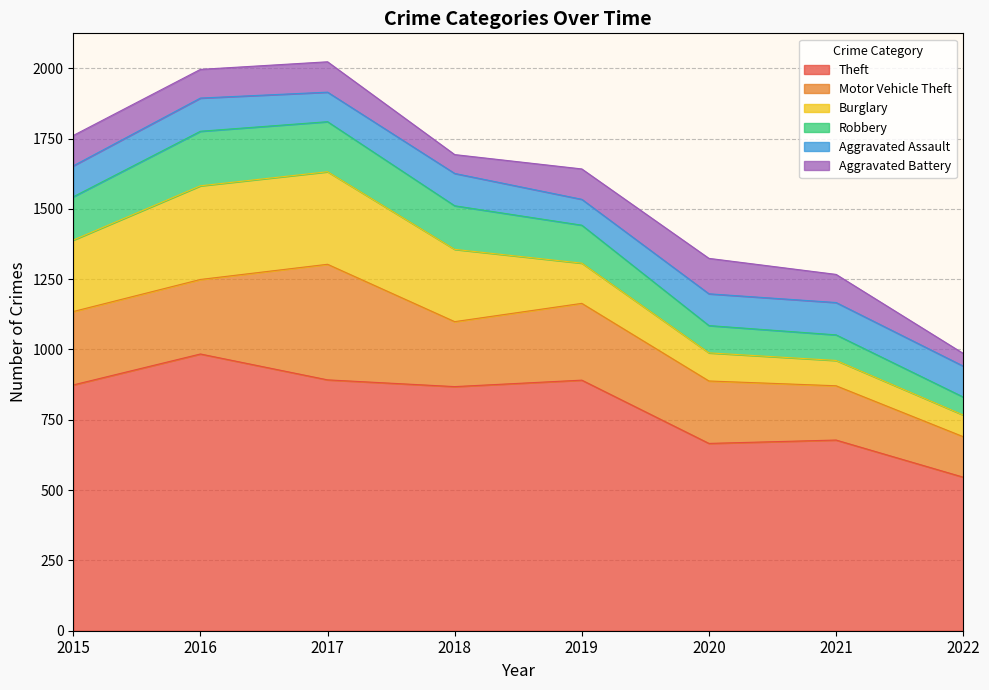

Rank the series at 2017 from highest to lowest value.

Theft, Motor Vehicle Theft, Burglary, Robbery, Aggravated Battery, Aggravated Assault